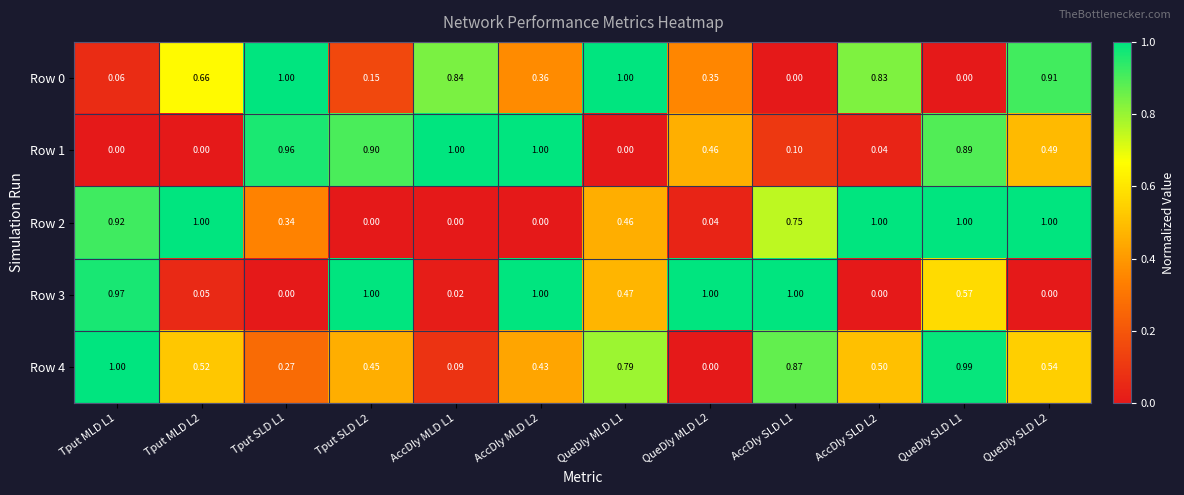

What is the total value across all series at QueDly SLD L1?

3.5